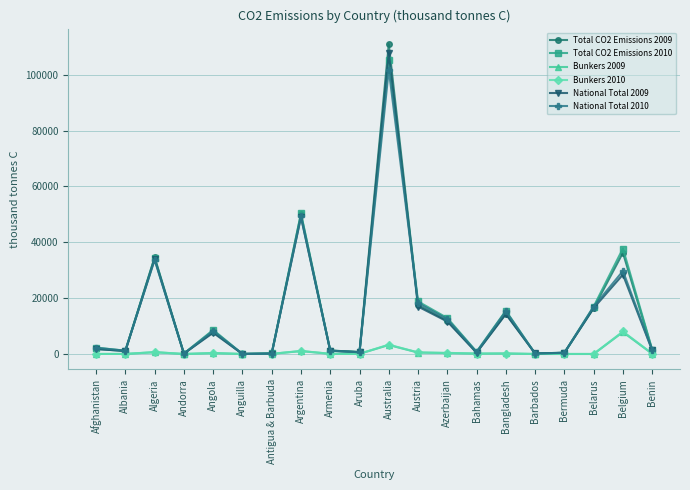

The Total CO2 Emissions 2009 series shows 17493 at Austria. True or false?

True